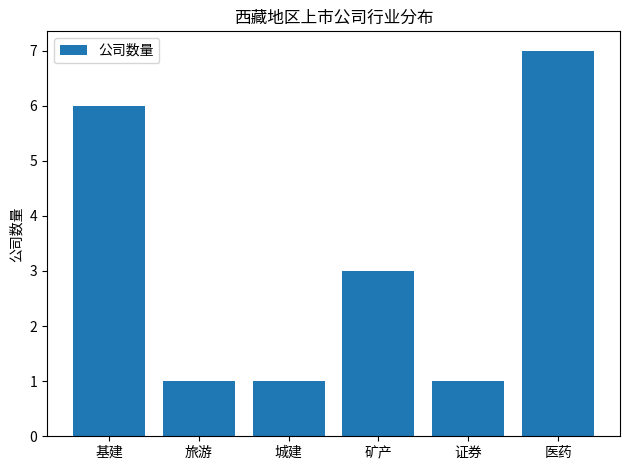

Is it true that the value at 旅游 is 2?

False